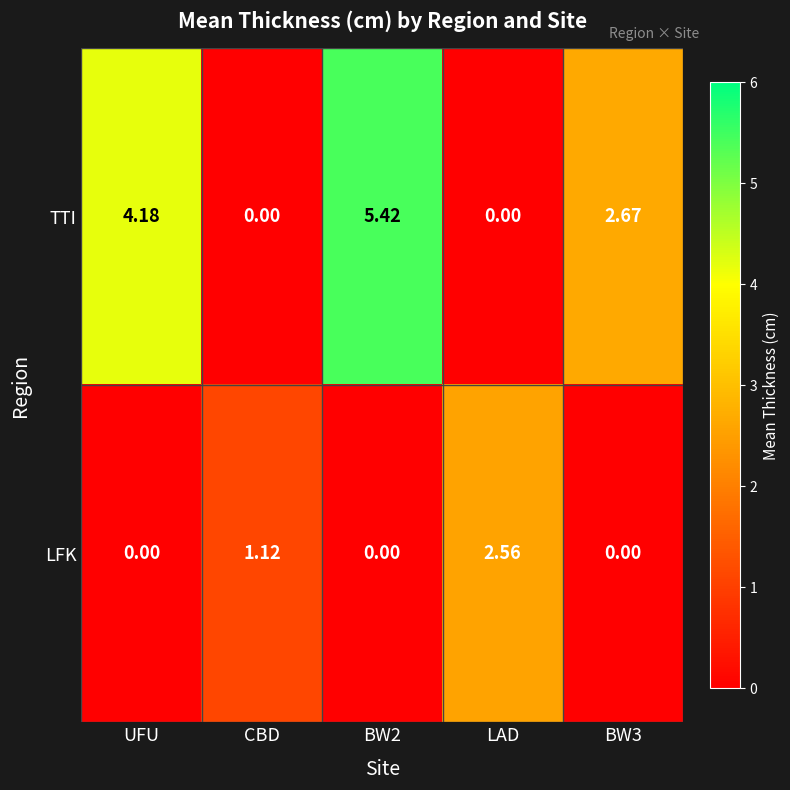

At which label does TTI first exceed 2?

UFU